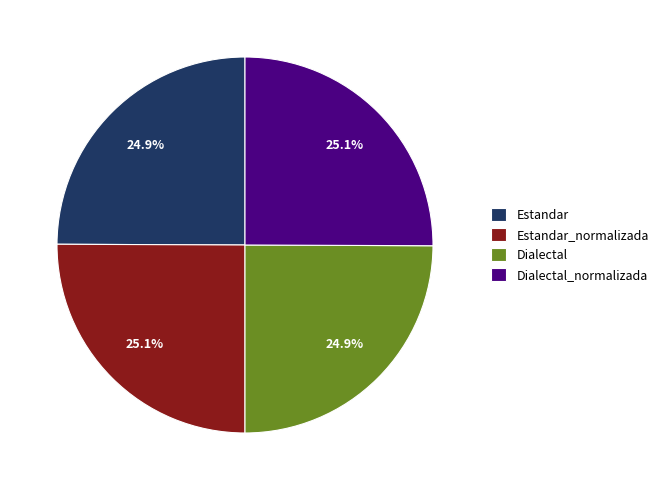

Is there a majority slice in this chart?

No